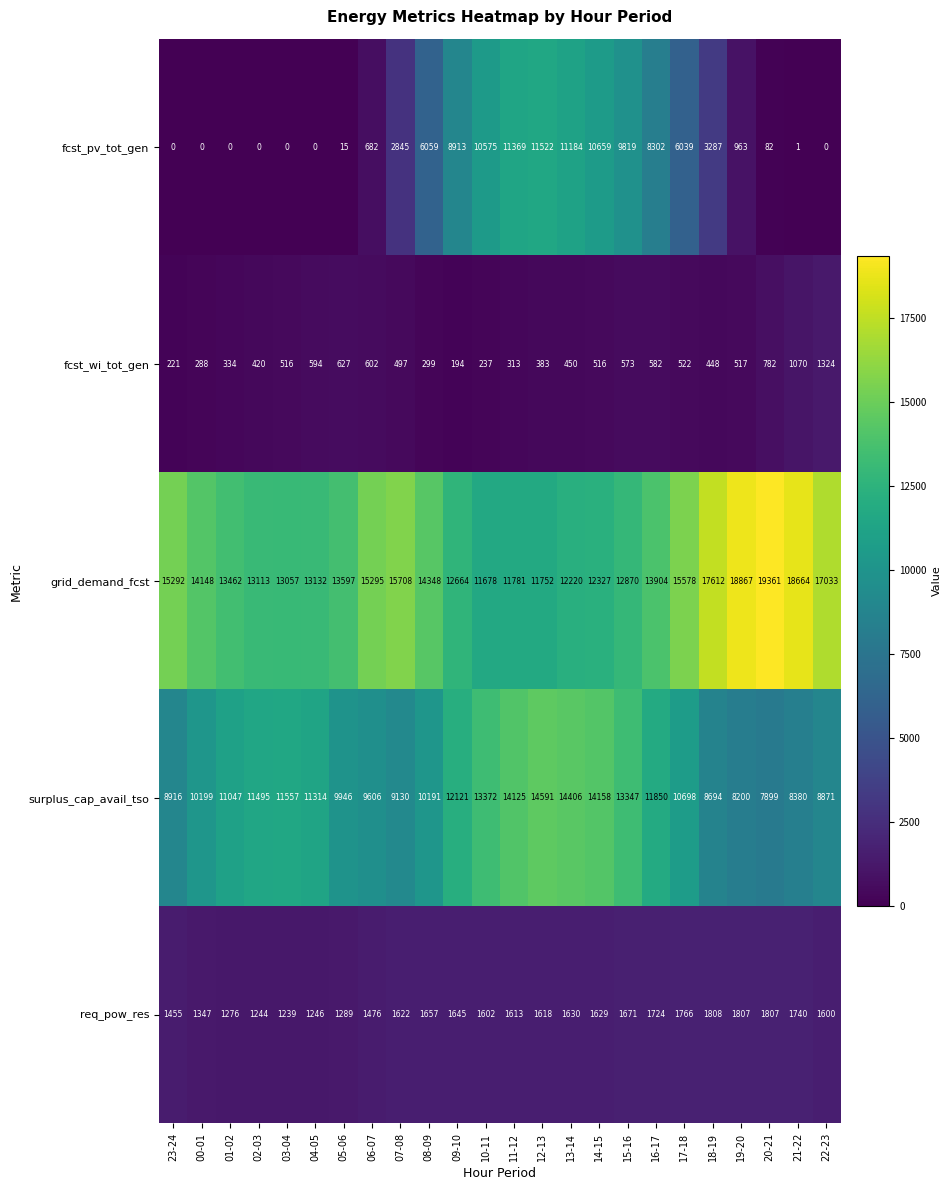

Where is grid_demand_fcst nearest to the value 15519?

17-18